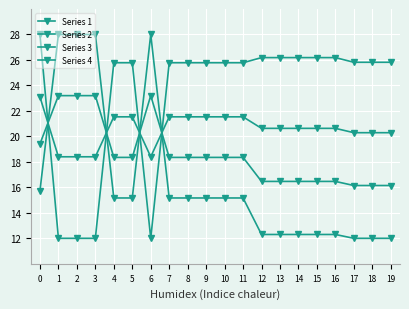

How many categories are shown in the chart?

20